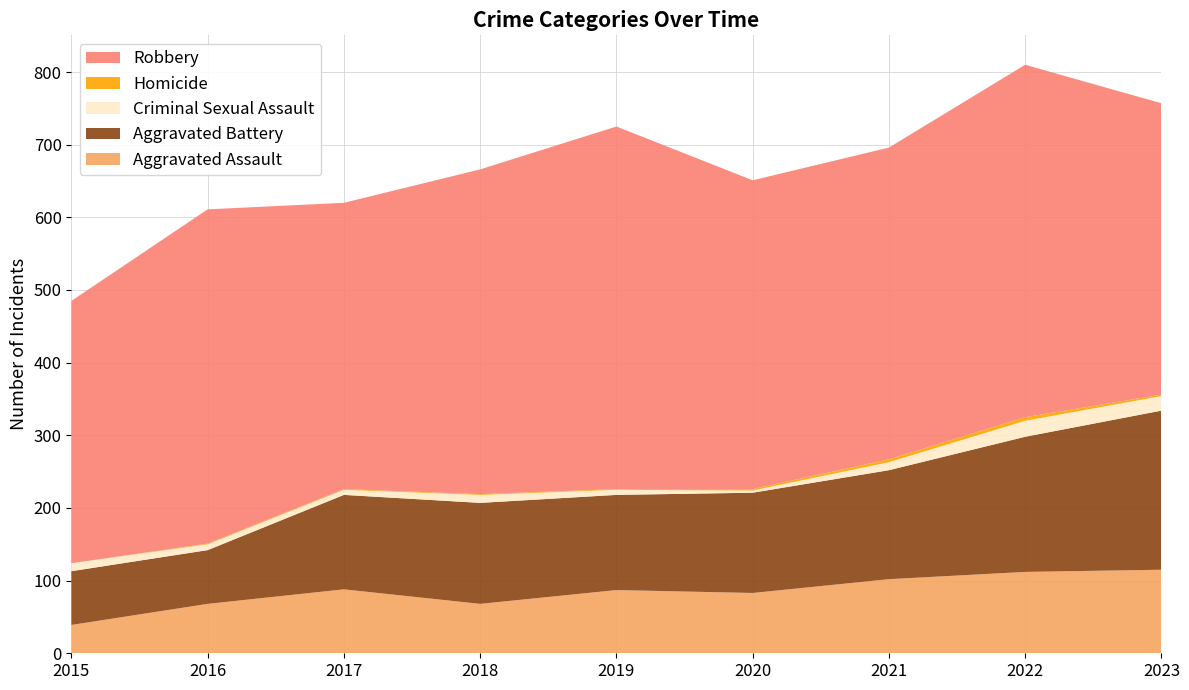

Reading left to right, list all the values displayed in this chart.

Aggravated Assault: 2015=39	2016=68	2017=88	2018=68	2019=87	2020=83	2021=102	2022=112	2023=115
Aggravated Battery: 2015=74	2016=74	2017=130	2018=139	2019=131	2020=138	2021=150	2022=186	2023=219
Criminal Sexual Assault: 2015=11	2016=8	2017=7	2018=11	2019=7	2020=3	2021=11	2022=22	2023=20
Homicide: 2015=0	2016=1	2017=1	2018=1	2019=1	2020=2	2021=4	2022=5	2023=2
Robbery: 2015=361	2016=460	2017=394	2018=447	2019=499	2020=425	2021=429	2022=485	2023=401